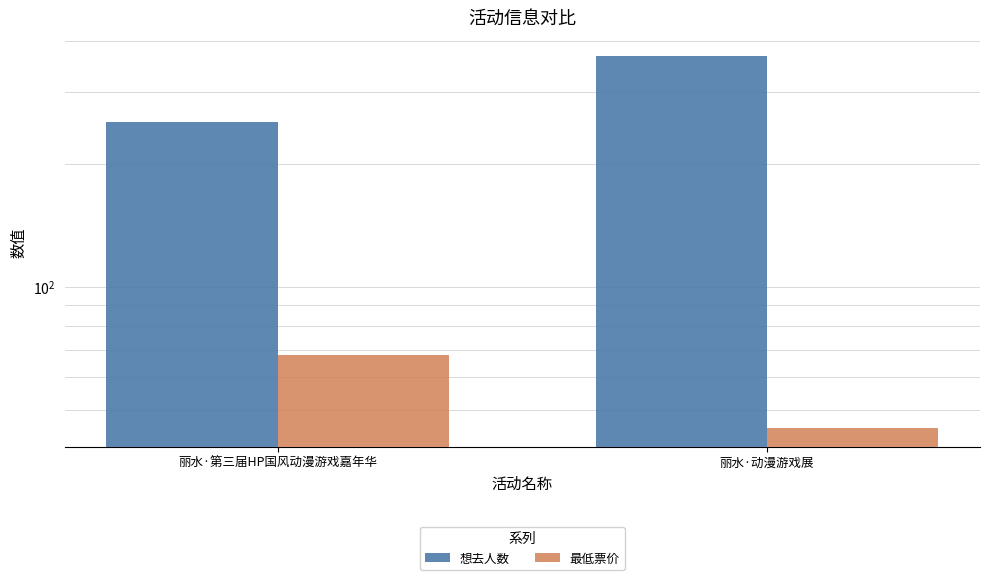

Which series has the largest range (max minus min)?

想去人数